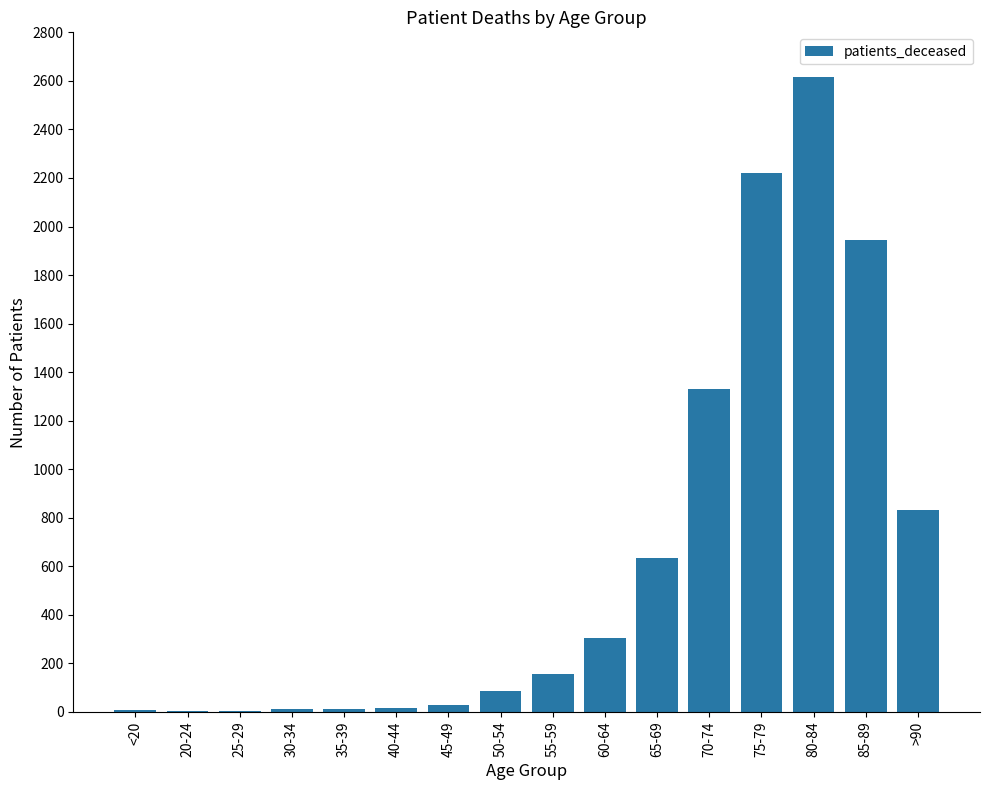

The chart shows a value of 3 at 20-24. True or false?

True